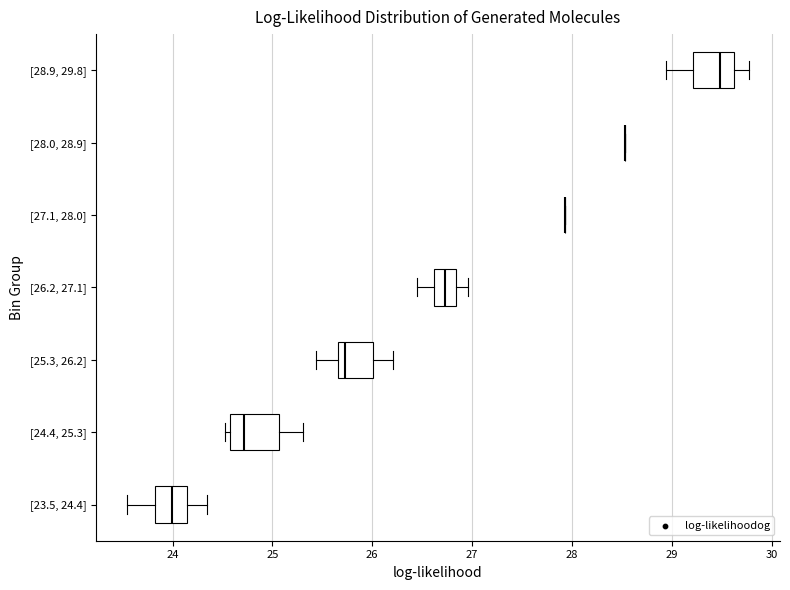

Reading bottom to top, transcribe this box plot: for each box, give where its median line is, the range the box spans, and where its two whiskers end, as read against the x-axis. The values are not printed on the chart, so give them approximately, as read against the axis.

[23.5, 24.4]: median 24.0, box 23.8 to 24.1, whiskers 23.5 to 24.3
[24.4, 25.3]: median 24.7, box 24.6 to 25.1, whiskers 24.5 to 25.3
[25.3, 26.2]: median 25.7 (just right of the box's left edge), box 25.7 to 26.0, whiskers 25.4 to 26.2
[26.2, 27.1]: median 26.7, box 26.6 to 26.8, whiskers 26.4 to 27.0
[27.1, 28.0]: box collapsed to a line at 27.9, whiskers 27.9 to 27.9
[28.0, 28.9]: box collapsed to a line at 28.5, whiskers 28.5 to 28.5
[28.9, 29.8]: median 29.5, box 29.2 to 29.6, whiskers 28.9 to 29.8